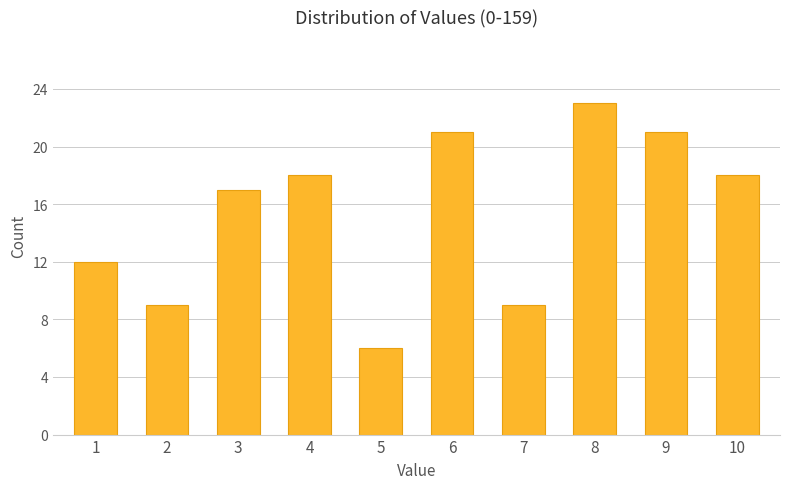

What is the sum of all values?

154